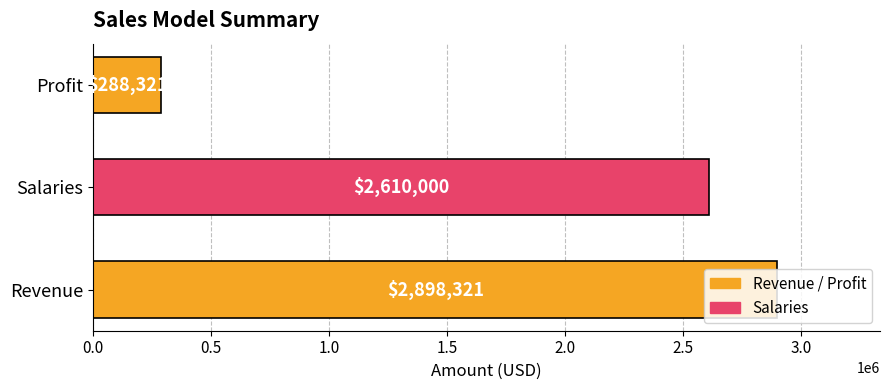

What is the minimum value shown in the chart?

288320.8